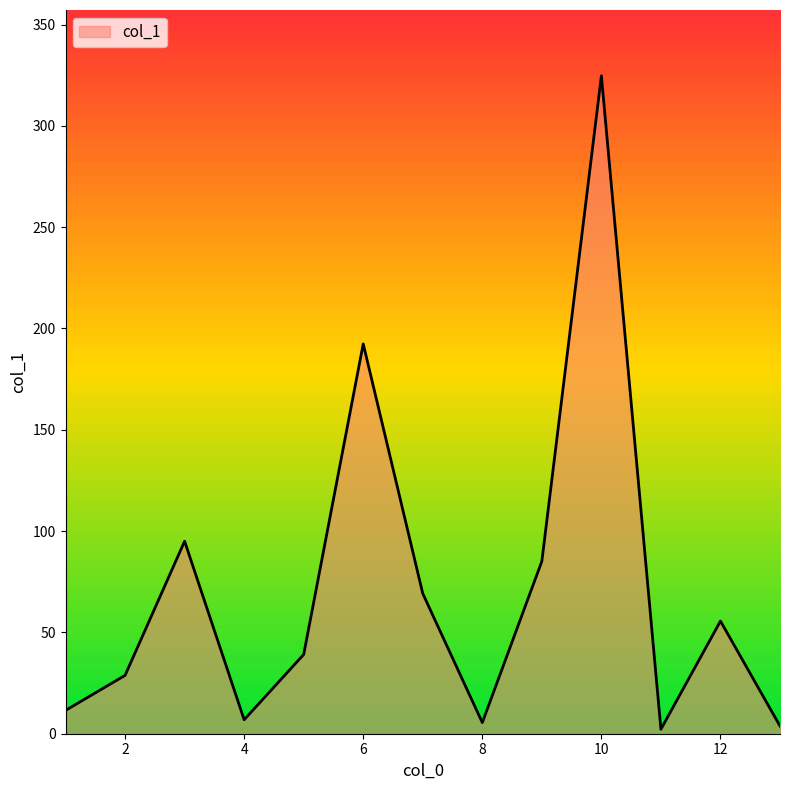

What is the greatest value displayed?

324.7